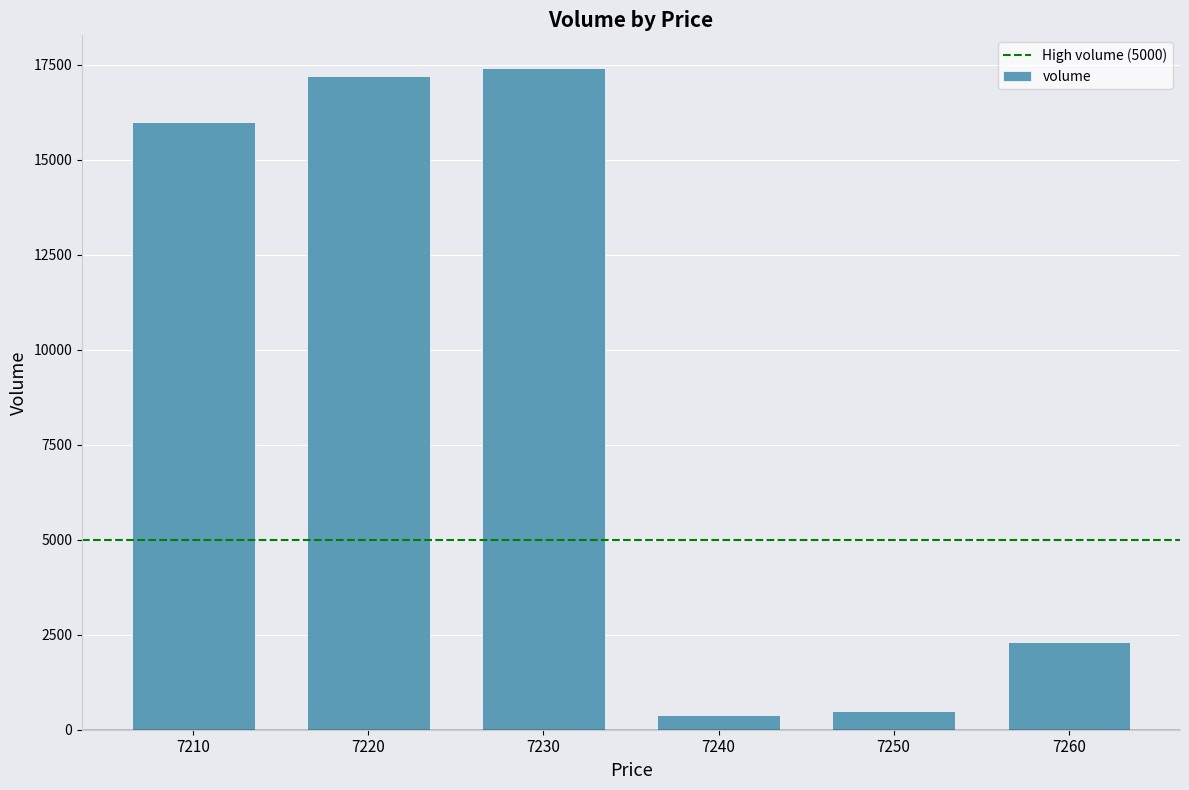

What is the maximum value shown in the chart?

17400